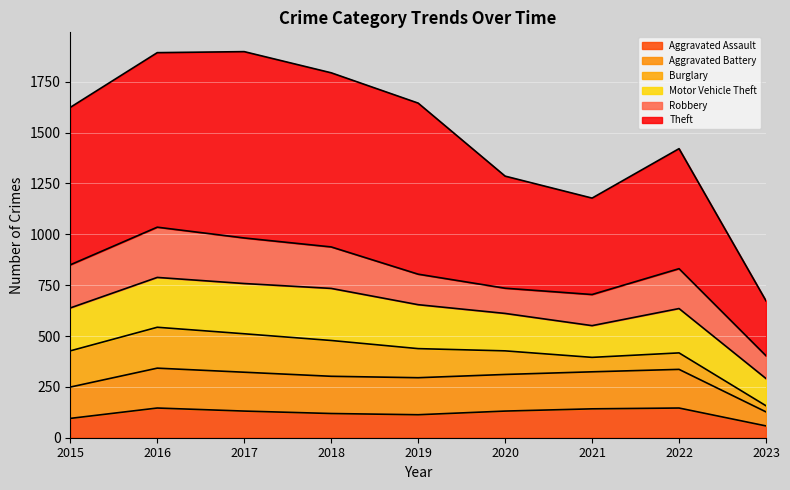

What is the difference between the highest and lowest values at 2016?

1747